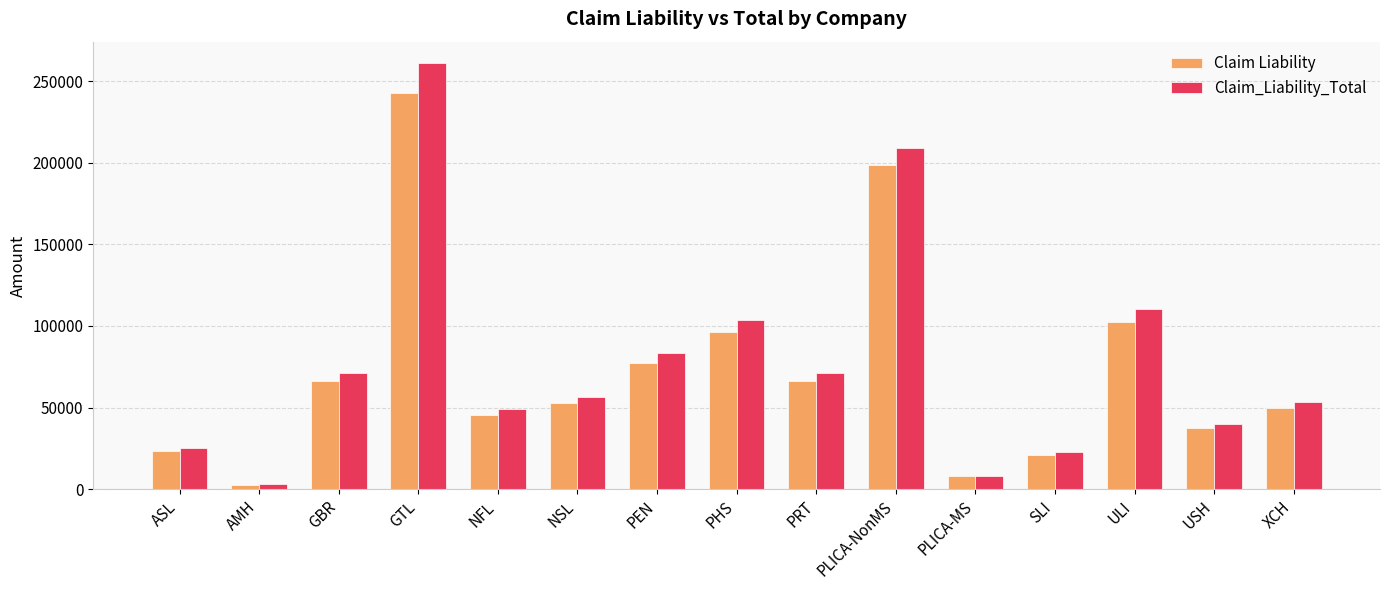

What is the approximate value of Claim_Liability_Total at USH?

40111.1